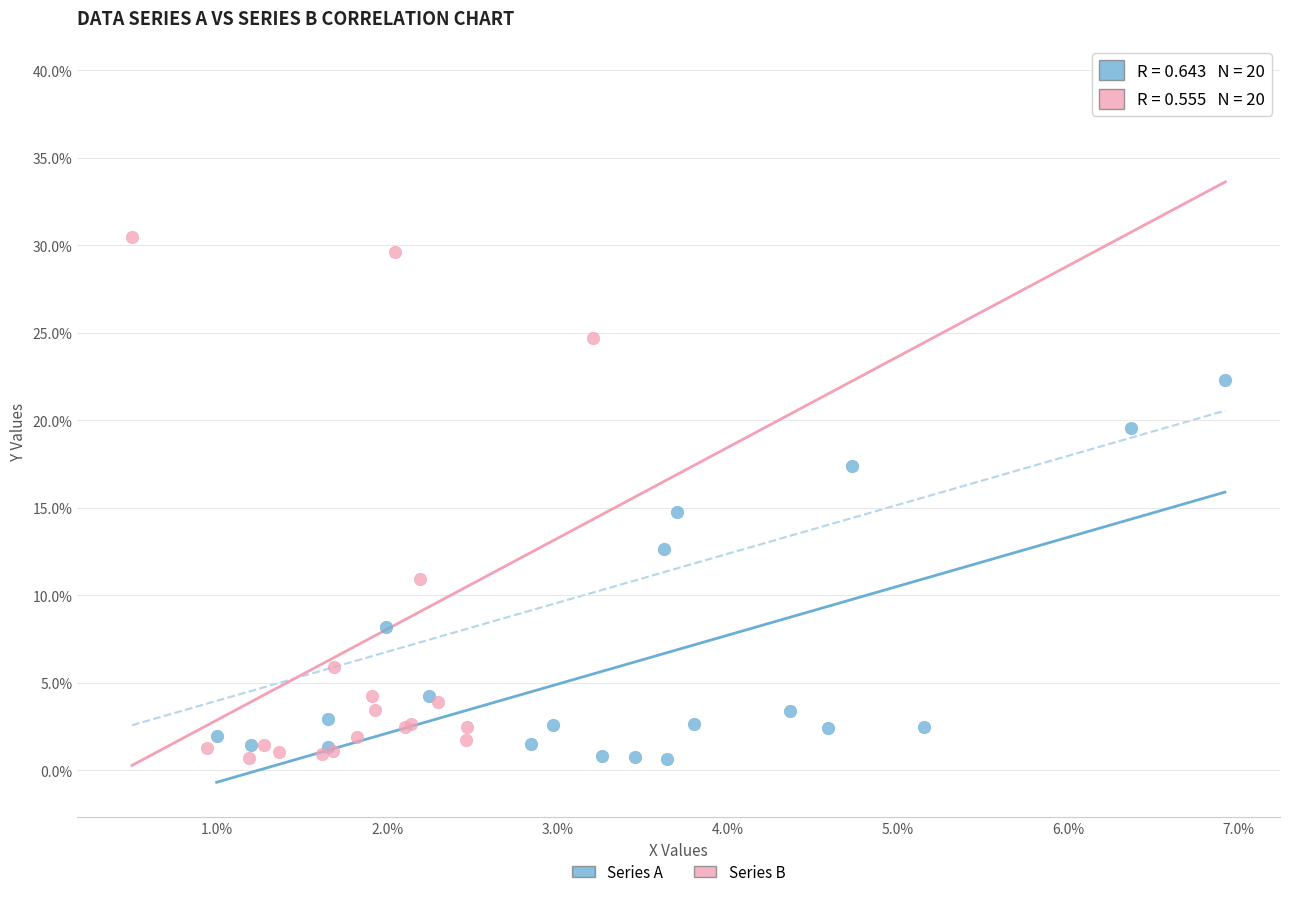

What are all the series names shown in the legend?

Series A, Series B